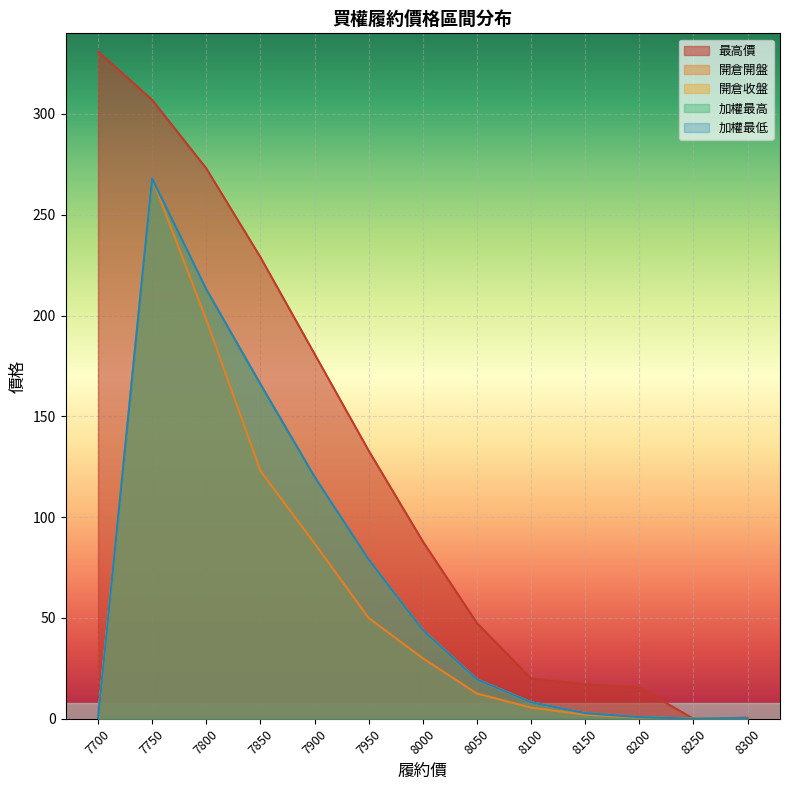

True or false: 最高價 and 開倉收盤 cross at least once.

False